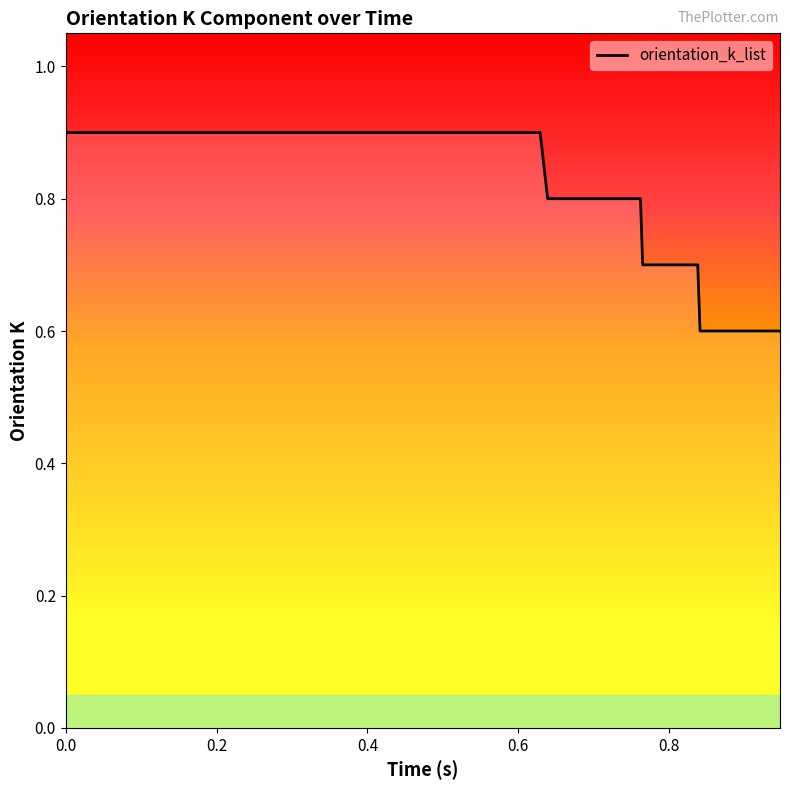

What is the sum of all values?

33.2